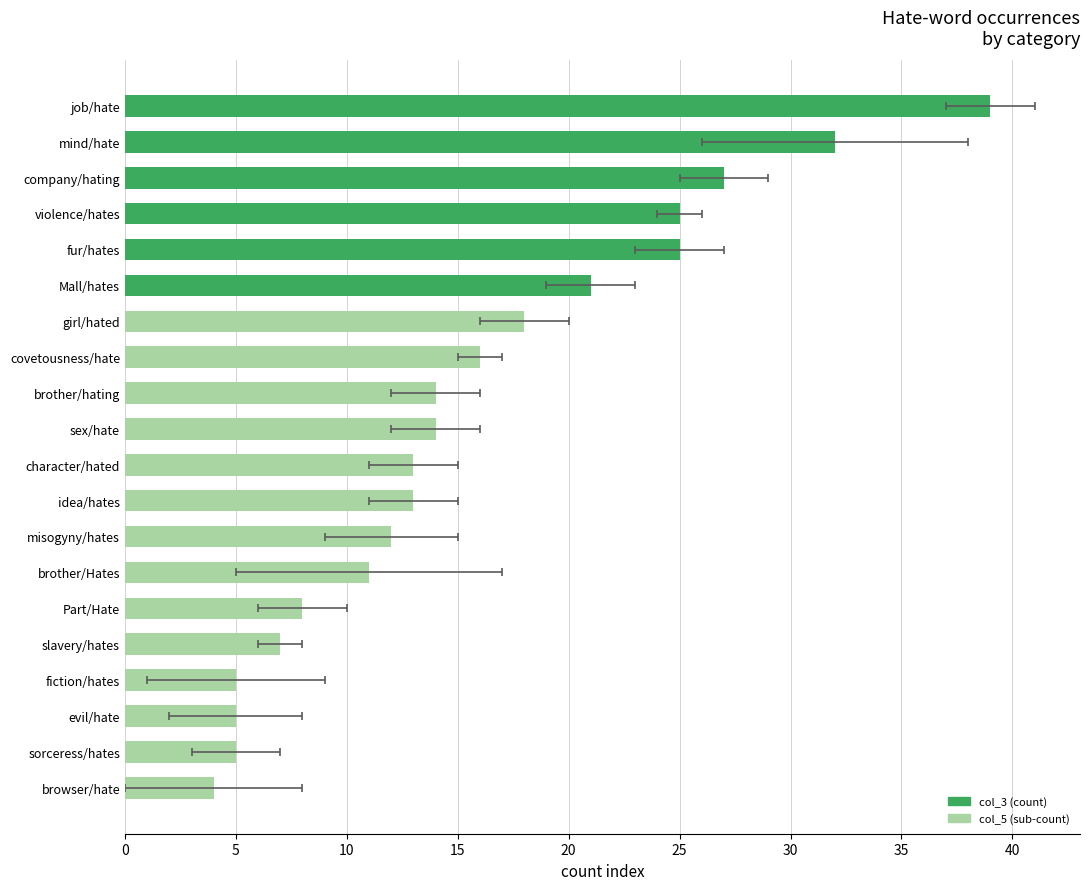

How many values are below 14?

10